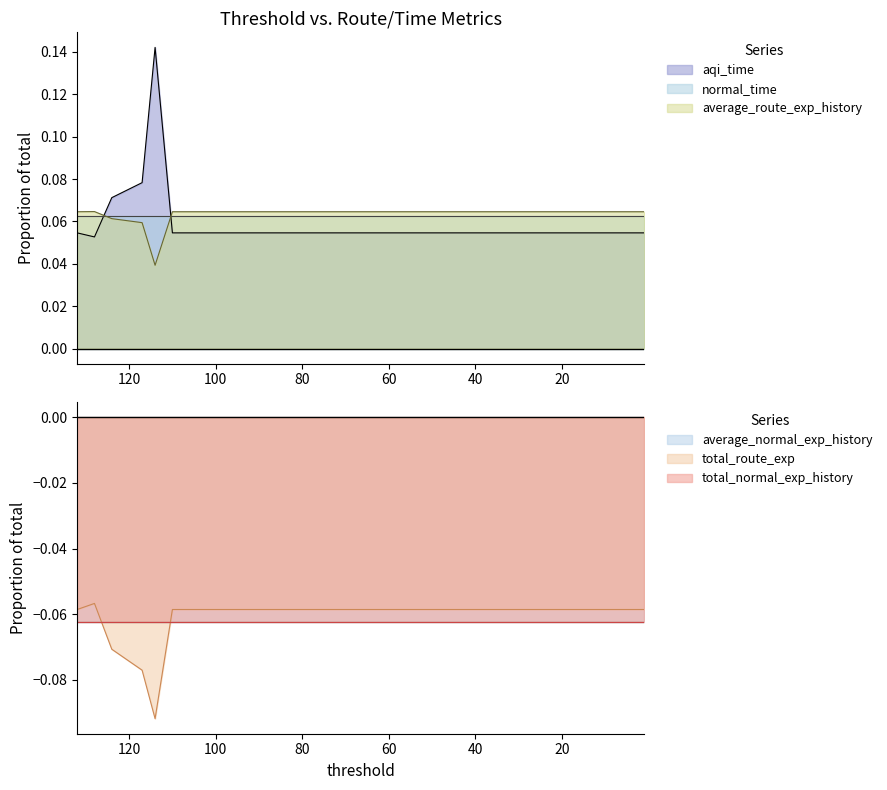

Which category has the highest value in the average_route_exp_history series?

128